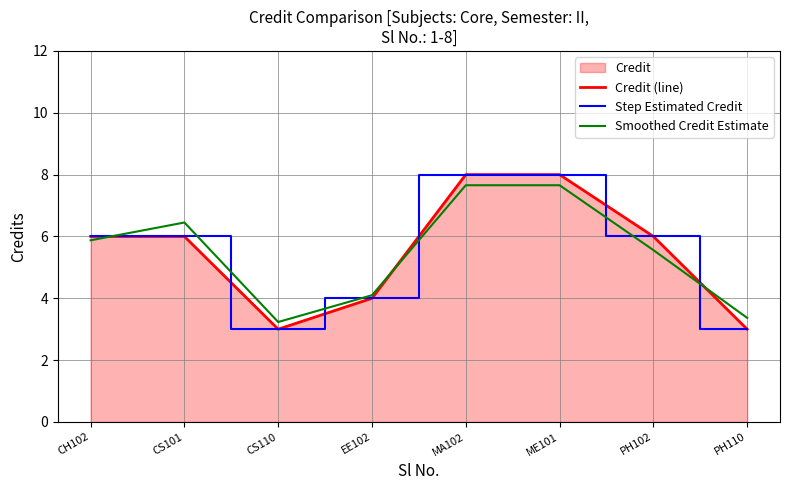

What is the sum of all Credit (line) values?

44.0